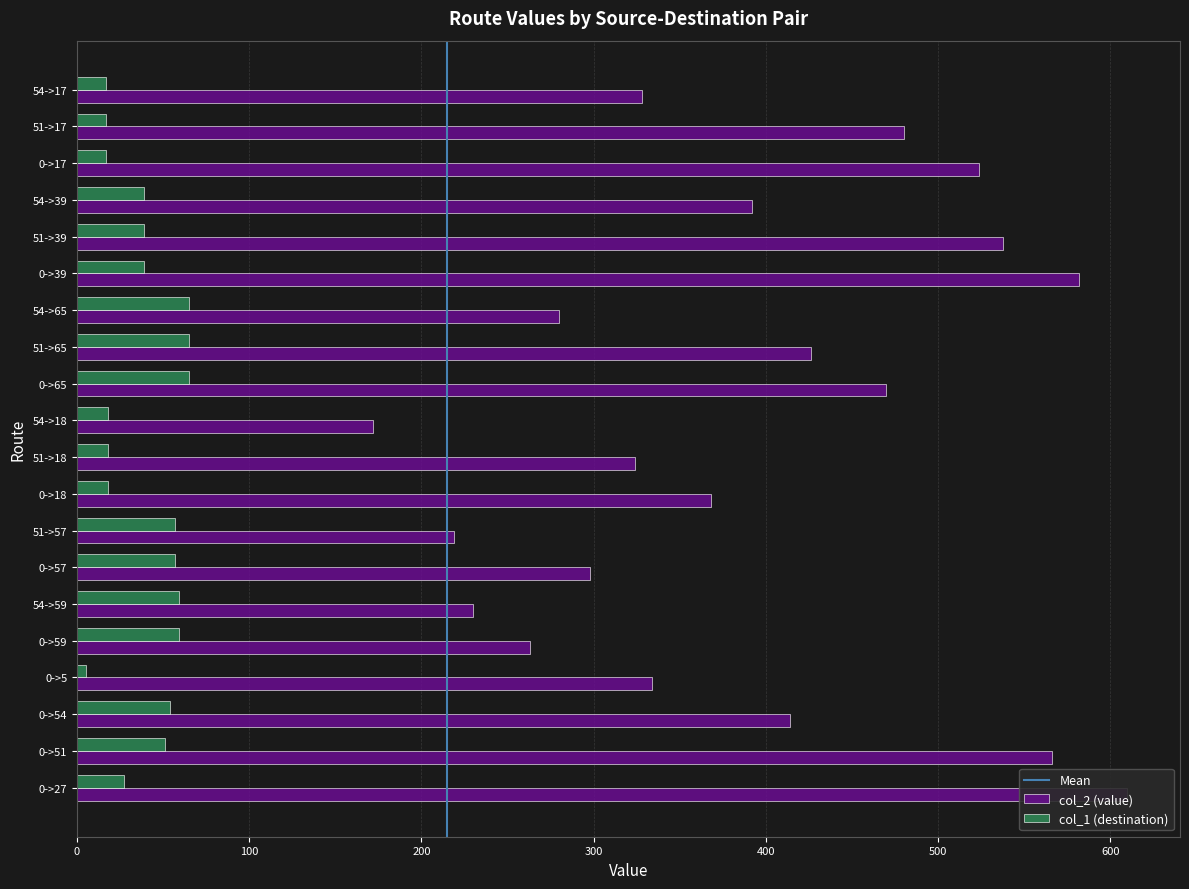

Which has a higher value, 0->57 or 0->51?

0->51